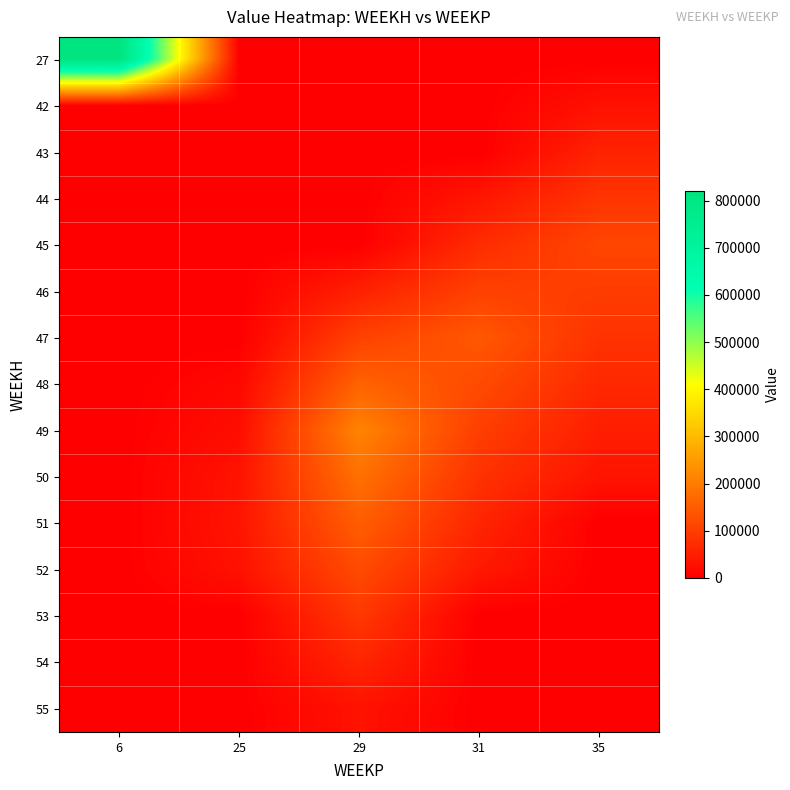

How many data points does each series have?

5